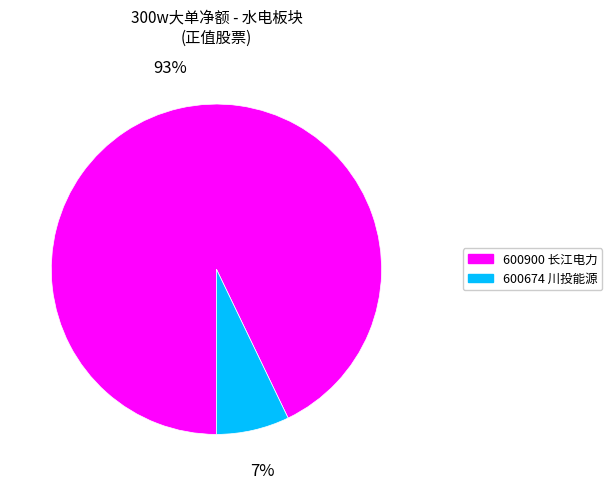

Which category has the biggest portion of the pie?

600900 长江电力